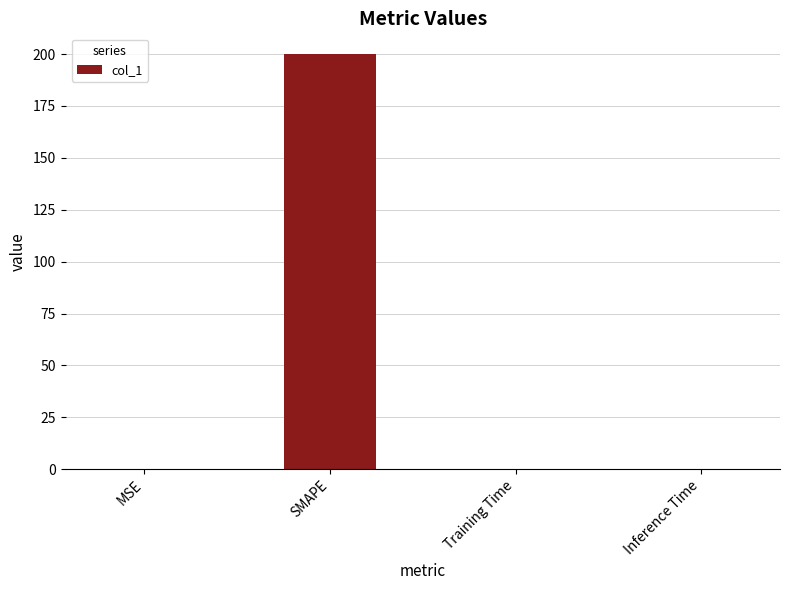

What is the sum of all values?

200.3